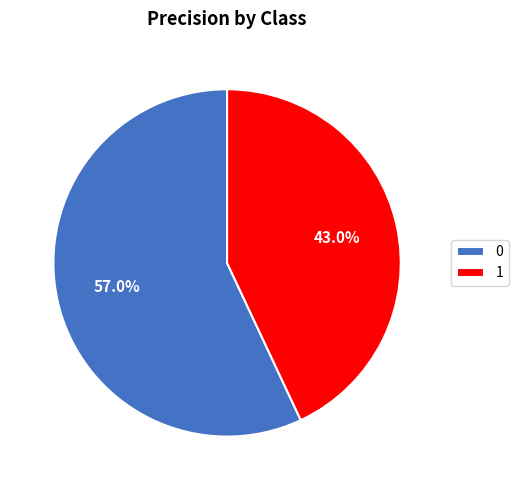

Does 1 account for over 50% of the chart?

No